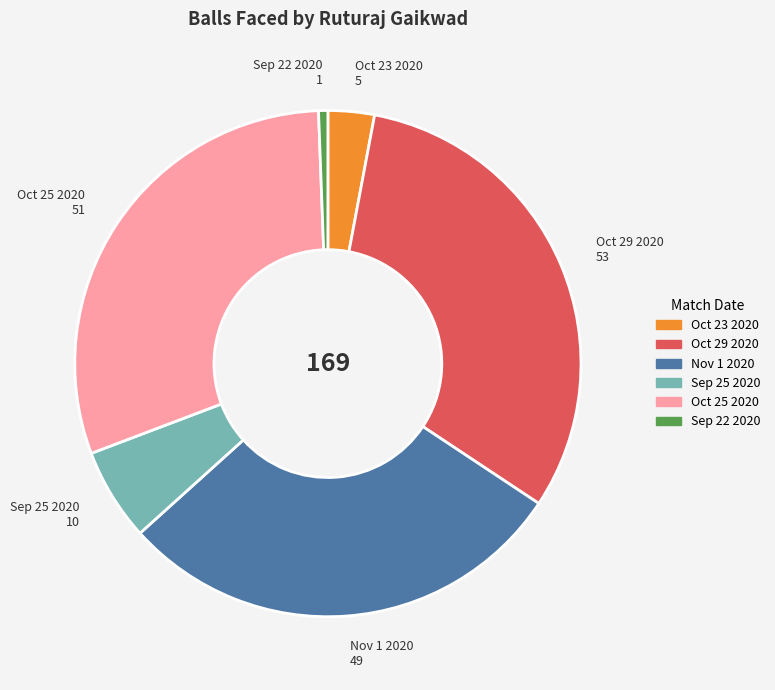

Approximately how many times larger is the value at Nov 1 2020 compared to Oct 29 2020?

0.9